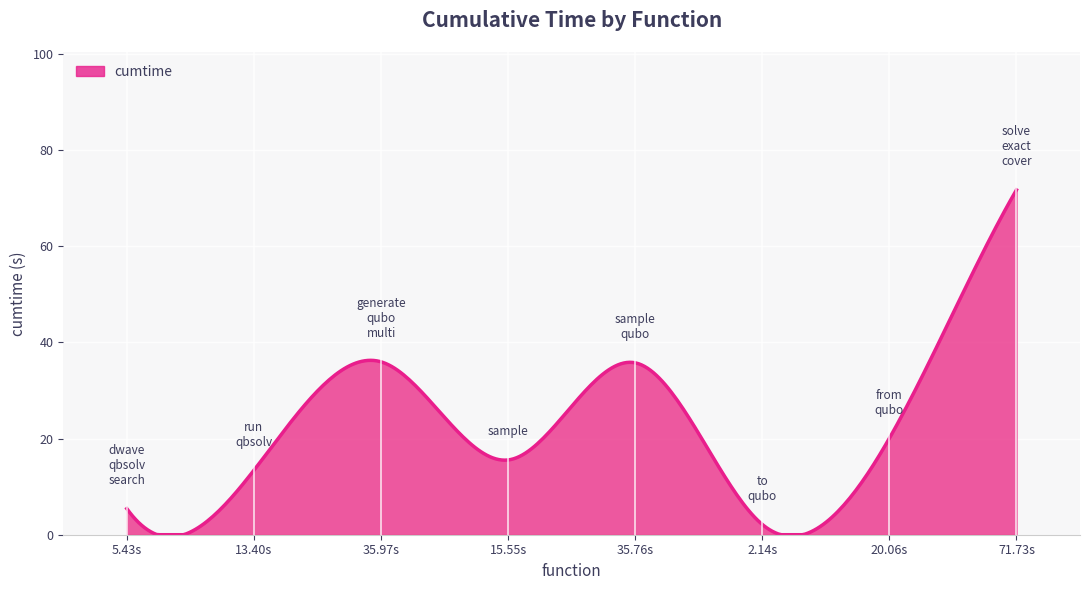

How many lines are shown in the chart?

1